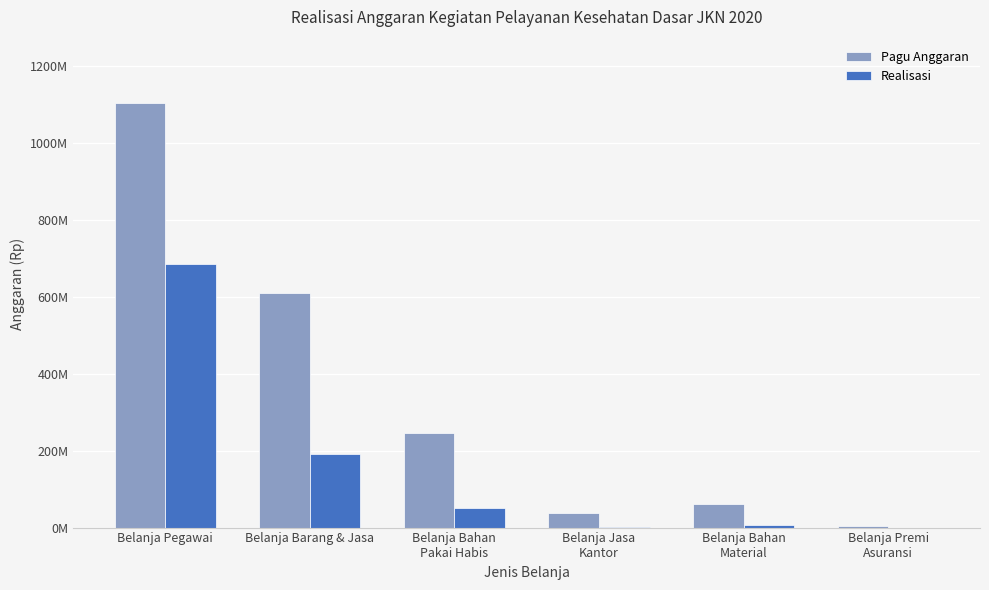

What is the difference between the maximum and minimum values in the Pagu Anggaran series?

1097118400